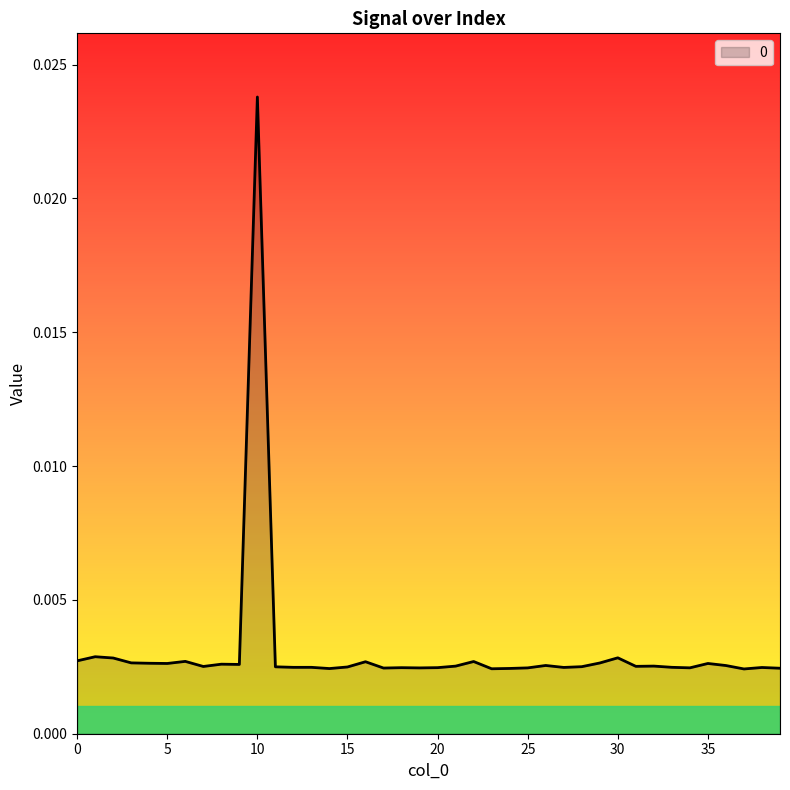

Count the number of data series in this chart.

1